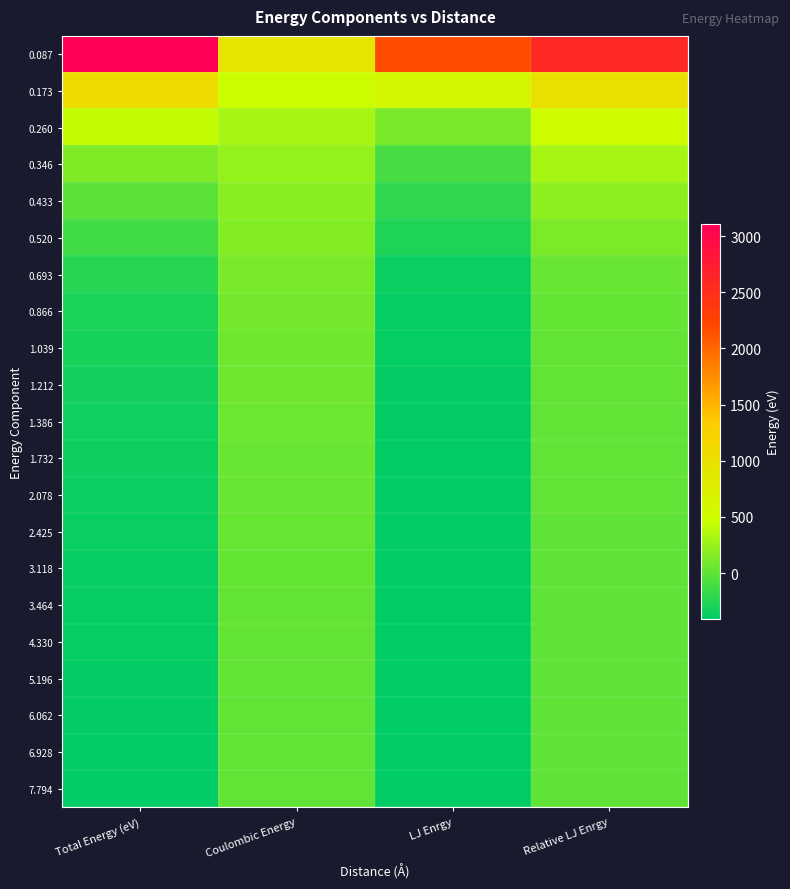

Reading left to right, list all the values displayed in this chart.

0.087: Total Energy (eV)=3105.8	Coulombic Energy=934.3	LJ Enrgy=2171.5	Relative LJ Enrgy=2580.0
0.173: Total Energy (eV)=1065.9	Coulombic Energy=467.1	LJ Enrgy=598.8	Relative LJ Enrgy=1007.2
0.260: Total Energy (eV)=425.8	Coulombic Energy=311.4	LJ Enrgy=114.4	Relative LJ Enrgy=522.8
0.346: Total Energy (eV)=136.5	Coulombic Energy=233.6	LJ Enrgy=-97.1	Relative LJ Enrgy=311.3
0.433: Total Energy (eV)=-16.4	Coulombic Energy=186.9	LJ Enrgy=-203.3	Relative LJ Enrgy=205.1
0.520: Total Energy (eV)=-120.5	Coulombic Energy=155.7	LJ Enrgy=-276.2	Relative LJ Enrgy=132.2
0.693: Total Energy (eV)=-243.0	Coulombic Energy=116.8	LJ Enrgy=-359.8	Relative LJ Enrgy=48.6
0.866: Total Energy (eV)=-289.7	Coulombic Energy=93.4	LJ Enrgy=-383.2	Relative LJ Enrgy=25.3
1.039: Total Energy (eV)=-309.2	Coulombic Energy=77.9	LJ Enrgy=-387.1	Relative LJ Enrgy=21.4
1.212: Total Energy (eV)=-322.0	Coulombic Energy=66.7	LJ Enrgy=-388.8	Relative LJ Enrgy=19.6
1.386: Total Energy (eV)=-333.4	Coulombic Energy=58.4	LJ Enrgy=-391.8	Relative LJ Enrgy=16.6
1.732: Total Energy (eV)=-348.0	Coulombic Energy=46.7	LJ Enrgy=-394.7	Relative LJ Enrgy=13.7
2.078: Total Energy (eV)=-358.0	Coulombic Energy=38.9	LJ Enrgy=-397.0	Relative LJ Enrgy=11.5
2.425: Total Energy (eV)=-365.7	Coulombic Energy=33.4	LJ Enrgy=-399.1	Relative LJ Enrgy=9.3
3.118: Total Energy (eV)=-376.5	Coulombic Energy=26.0	LJ Enrgy=-402.5	Relative LJ Enrgy=5.9
3.464: Total Energy (eV)=-380.4	Coulombic Energy=23.4	LJ Enrgy=-403.7	Relative LJ Enrgy=4.7
4.330: Total Energy (eV)=-387.2	Coulombic Energy=18.7	LJ Enrgy=-405.9	Relative LJ Enrgy=2.5
5.196: Total Energy (eV)=-391.6	Coulombic Energy=15.6	LJ Enrgy=-407.2	Relative LJ Enrgy=1.2
6.062: Total Energy (eV)=-394.6	Coulombic Energy=13.3	LJ Enrgy=-407.9	Relative LJ Enrgy=0.5
6.928: Total Energy (eV)=-396.6	Coulombic Energy=11.7	LJ Enrgy=-408.3	Relative LJ Enrgy=0.1
7.794: Total Energy (eV)=-398.0	Coulombic Energy=10.4	LJ Enrgy=-408.4	Relative LJ Enrgy=0.0